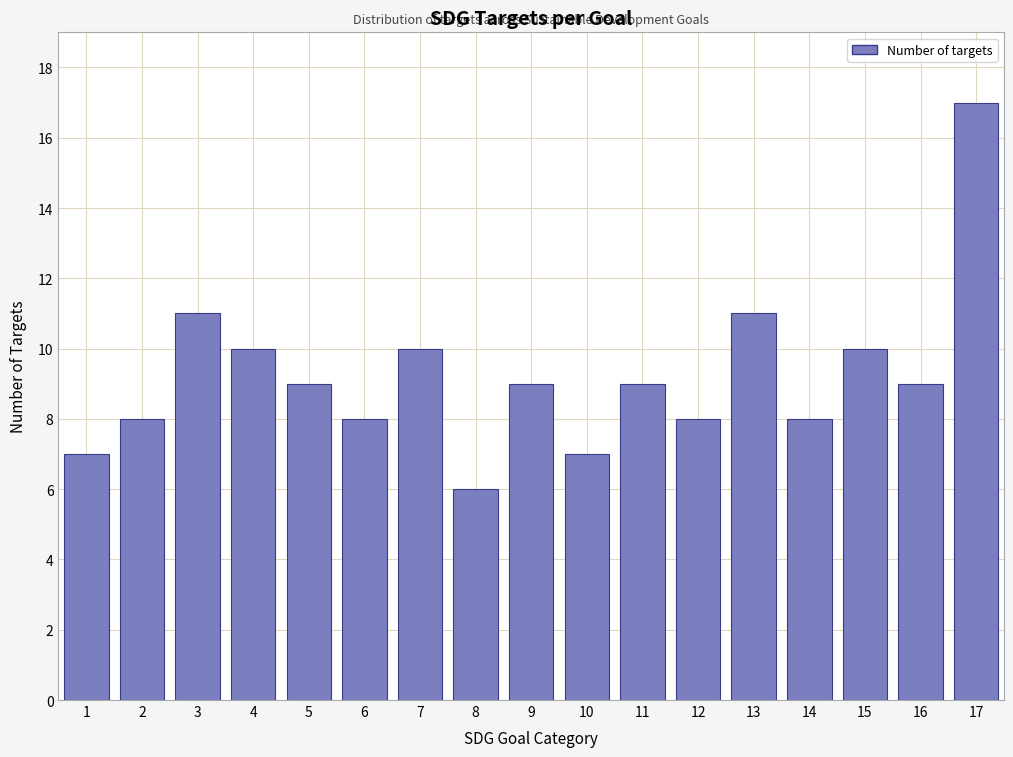

Reading left to right, transcribe all the data shown in this chart.

1=7	2=8	3=11	4=10	5=9	6=8	7=10	8=6	9=9	10=7	11=9	12=8	13=11	14=8	15=10	16=9	17=17